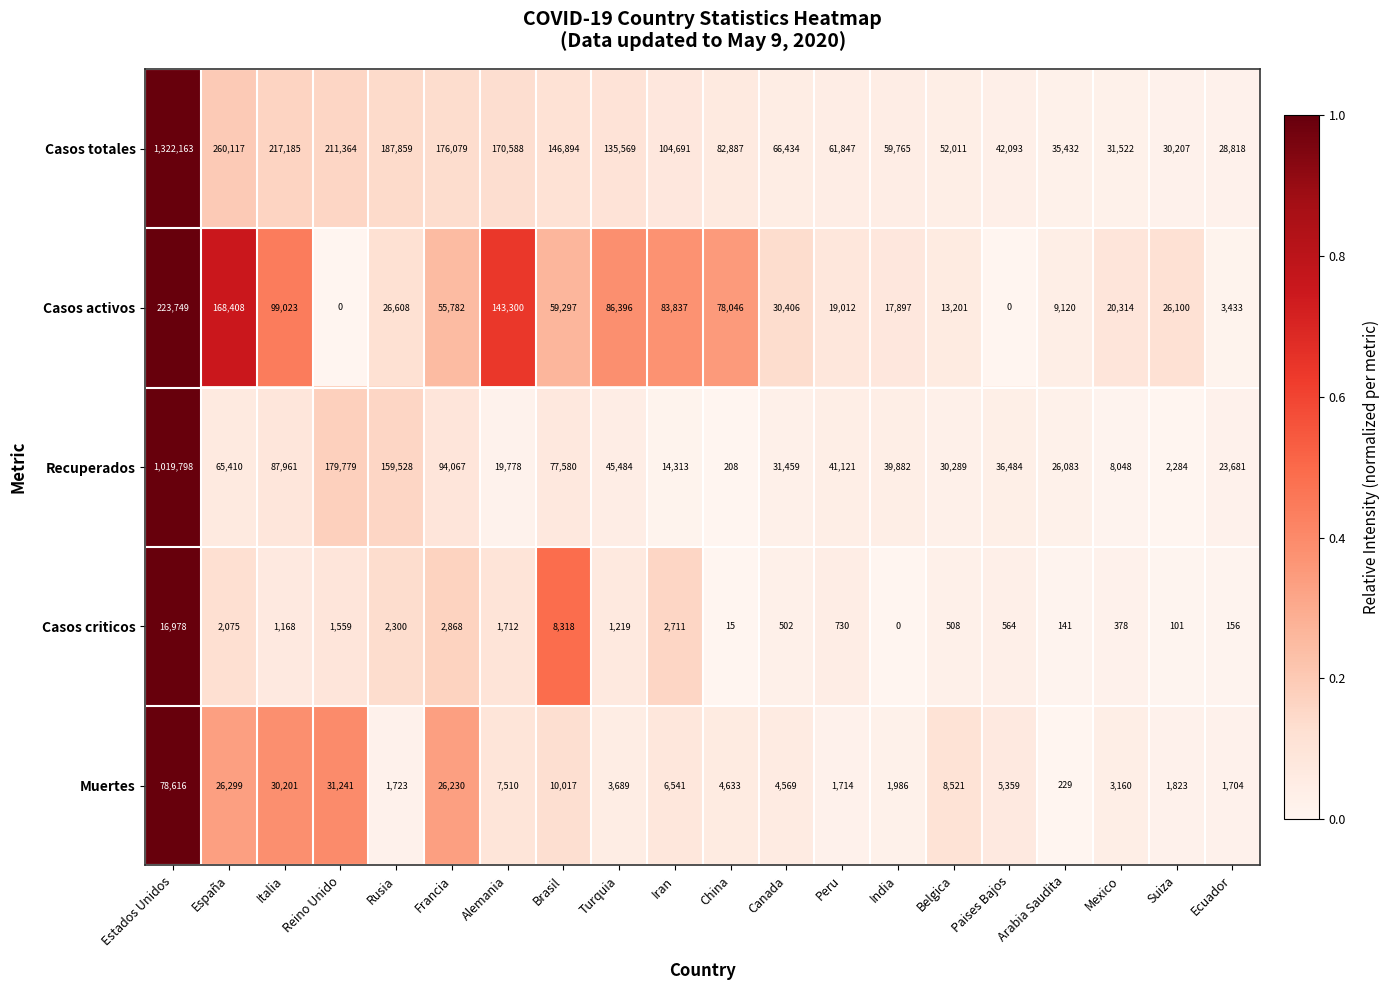

What is the sum of the Casos totales values at Estados Unidos and Ecuador?

1350981